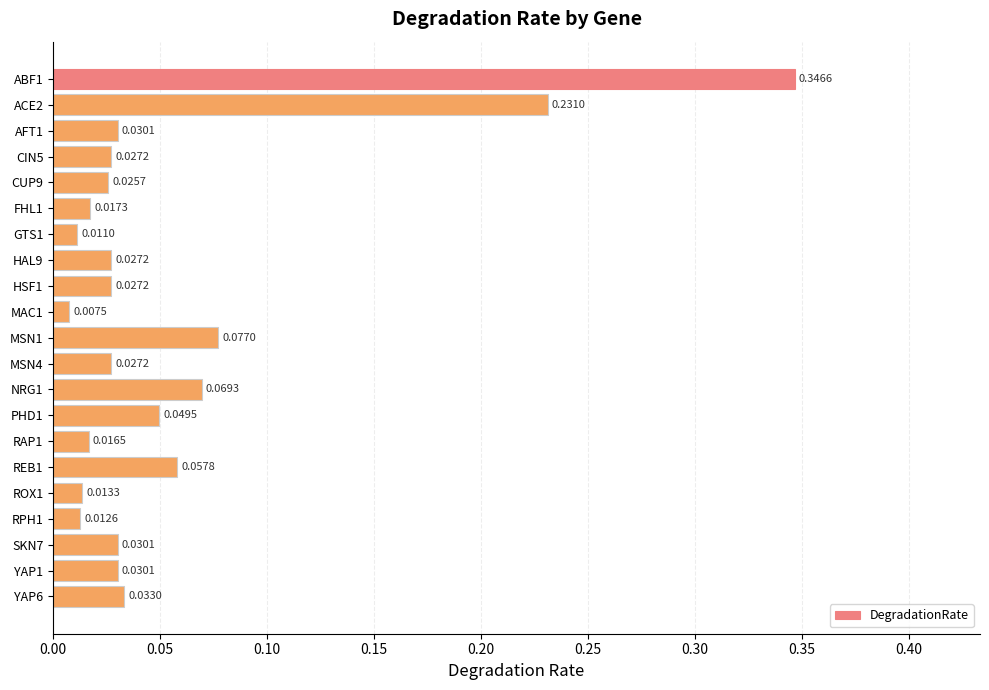

Which has a higher value, ROX1 or REB1?

REB1